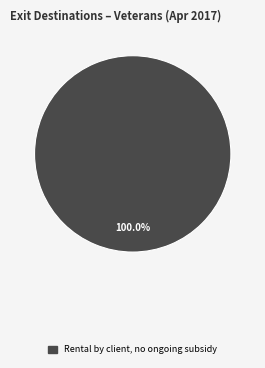

Is there a majority slice in this chart?

Yes